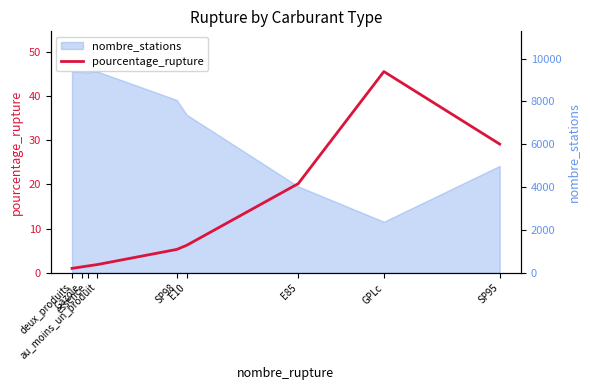

True or false: the data has more than 1 interior local peaks.

False